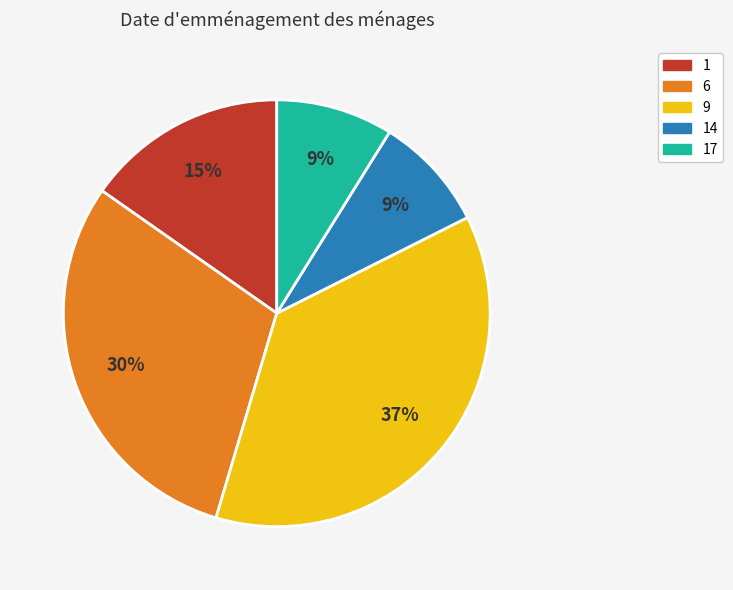

Does any single category account for the majority?

No